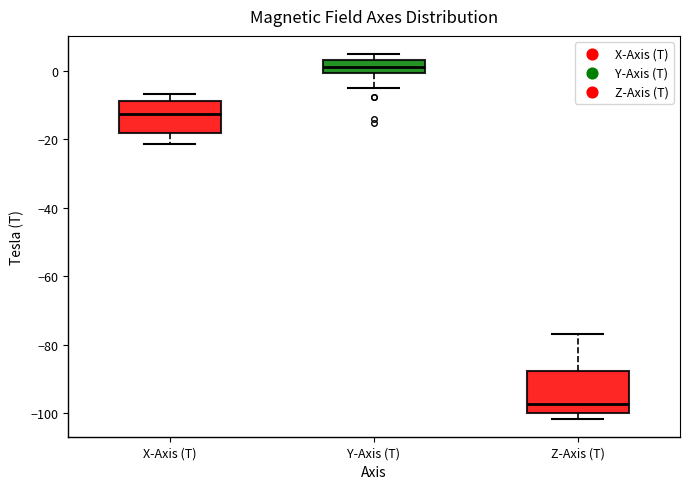

Where is the lower edge of the box for Y-Axis (T) on the y-axis? The values are not printed on the chart, so give them approximately, as read against the axis.

0